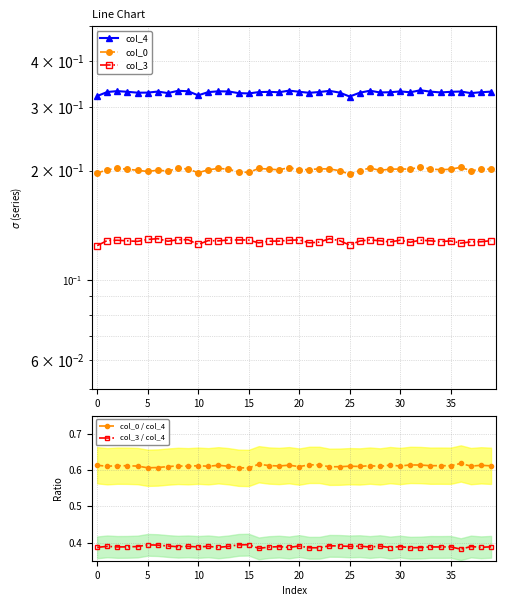

Between 18 and 24, which series saw the biggest shift?

col_0 / col_4